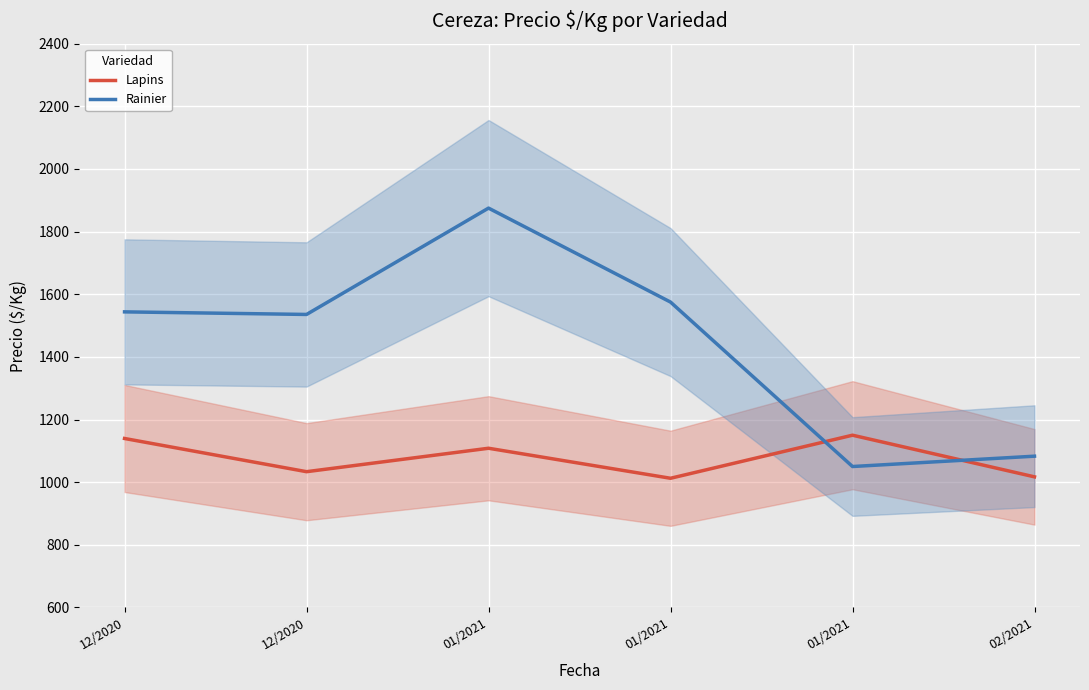

What are all the series names shown in the legend?

Lapins, Rainier